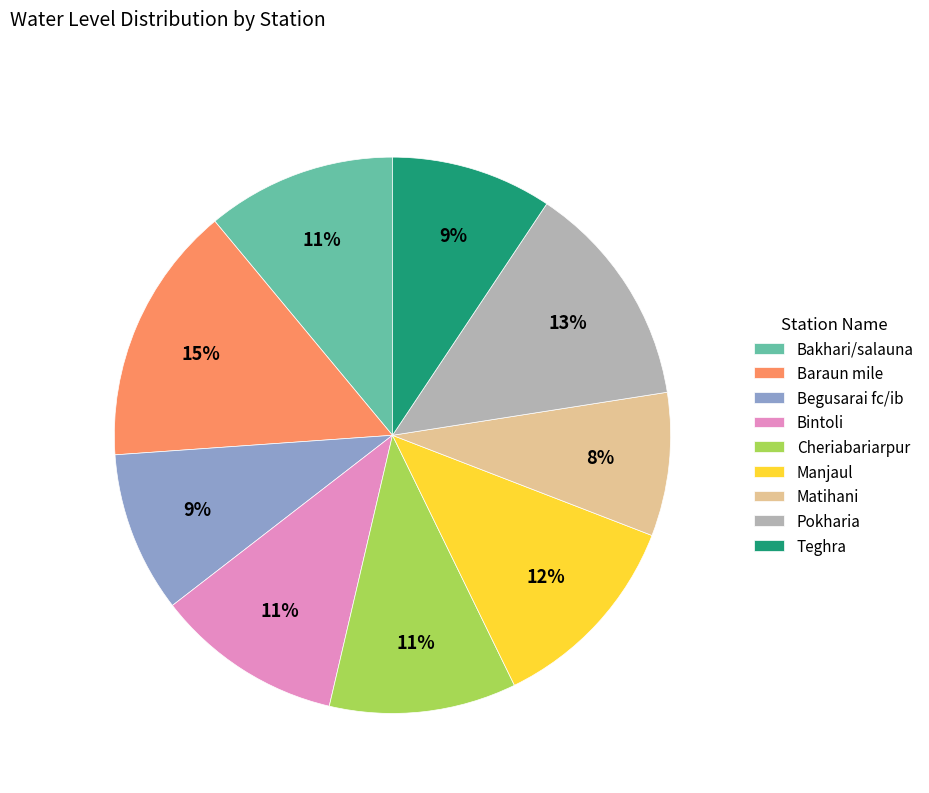

What is the smallest slice in the pie chart?

Matihani